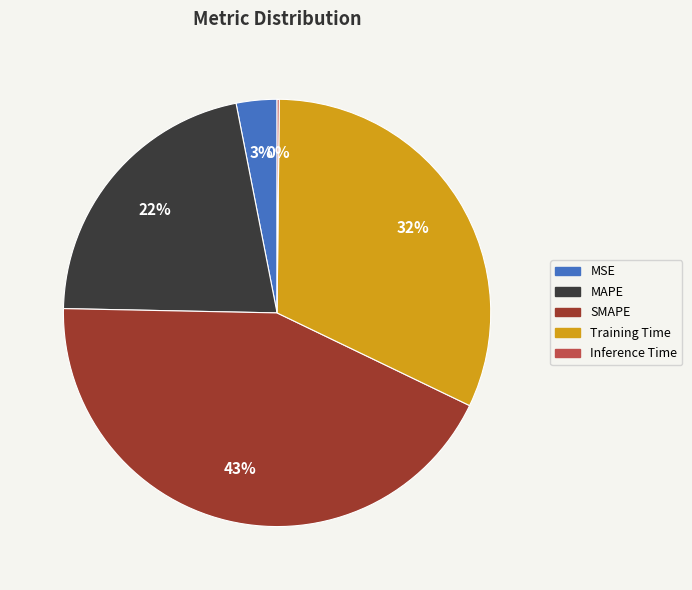

True or false: Training Time accounts for 32% of the total.

True